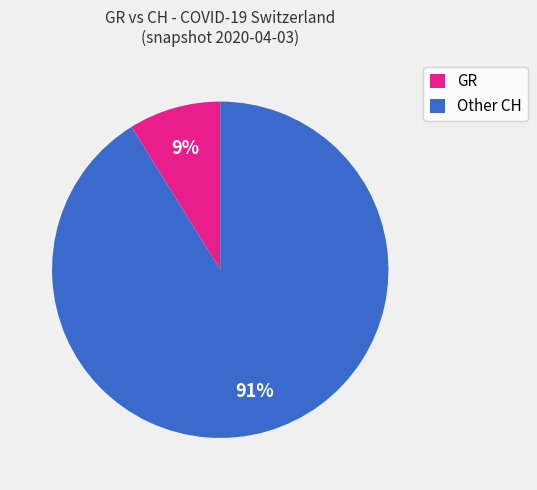

Which slice is the smallest?

GR